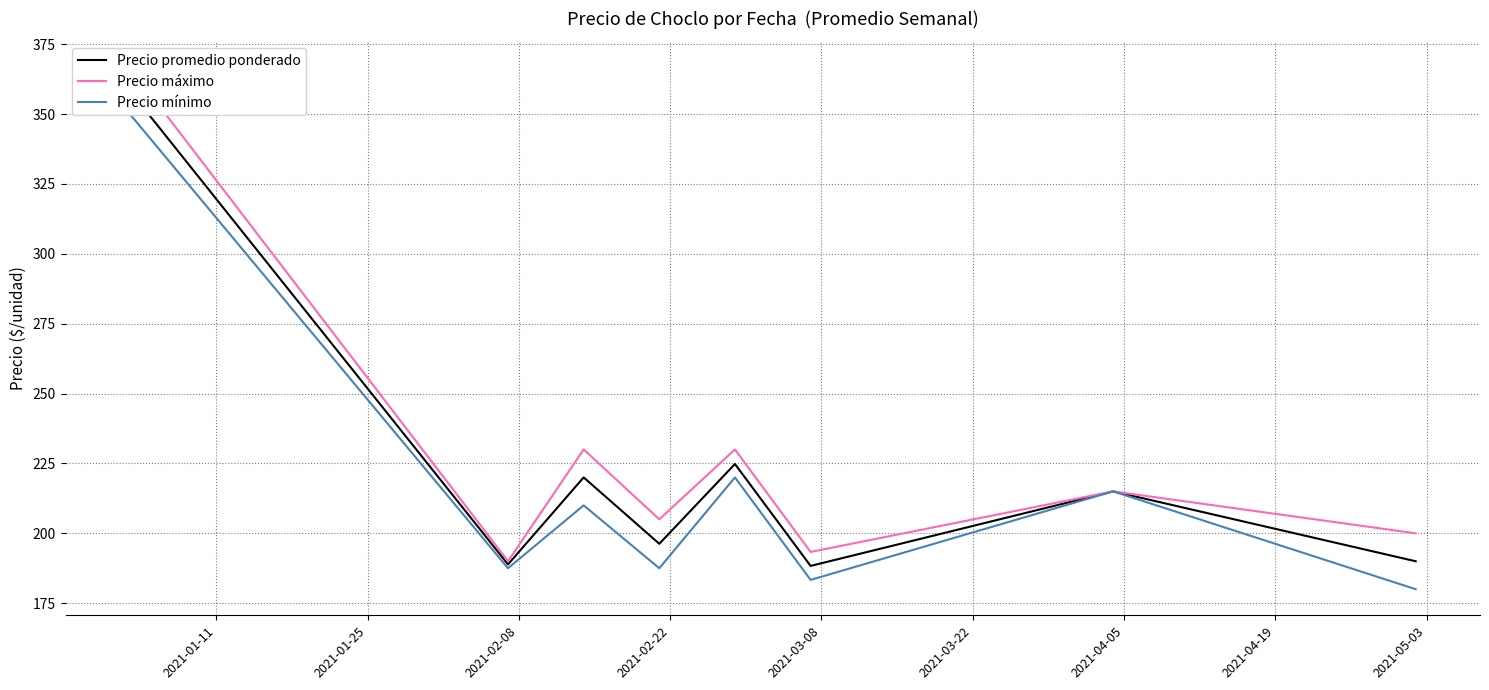

Reading left to right, extract all data points from this chart.

Precio promedio ponderado: 358.3	188.9	220.0	196.2	224.8	188.3	215.0	190.0
Precio máximo: 366.7	190.0	230.0	205.0	230.0	193.3	215.0	200.0
Precio mínimo: 350.0	187.5	210.0	187.5	220.0	183.3	215.0	180.0